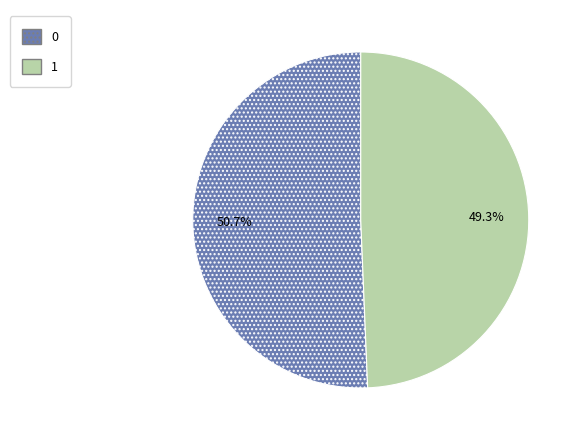

To the nearest percent, what is the average slice percentage?

50%